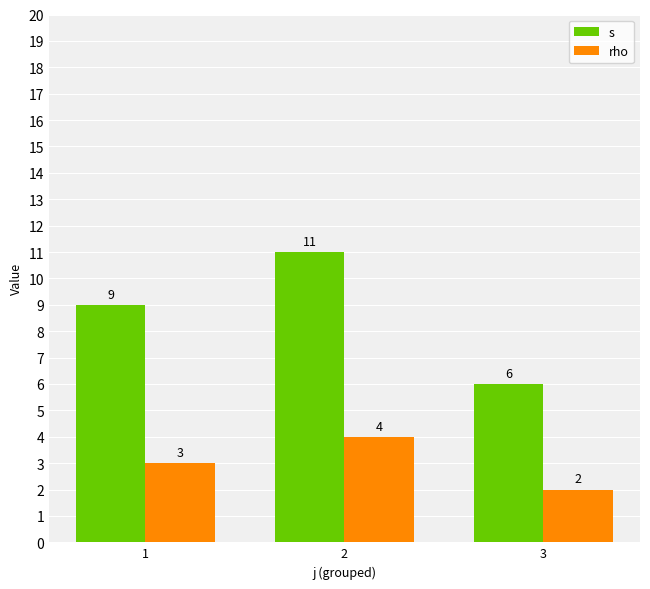

List the labels in order of s value, smallest first.

3, 1, 2